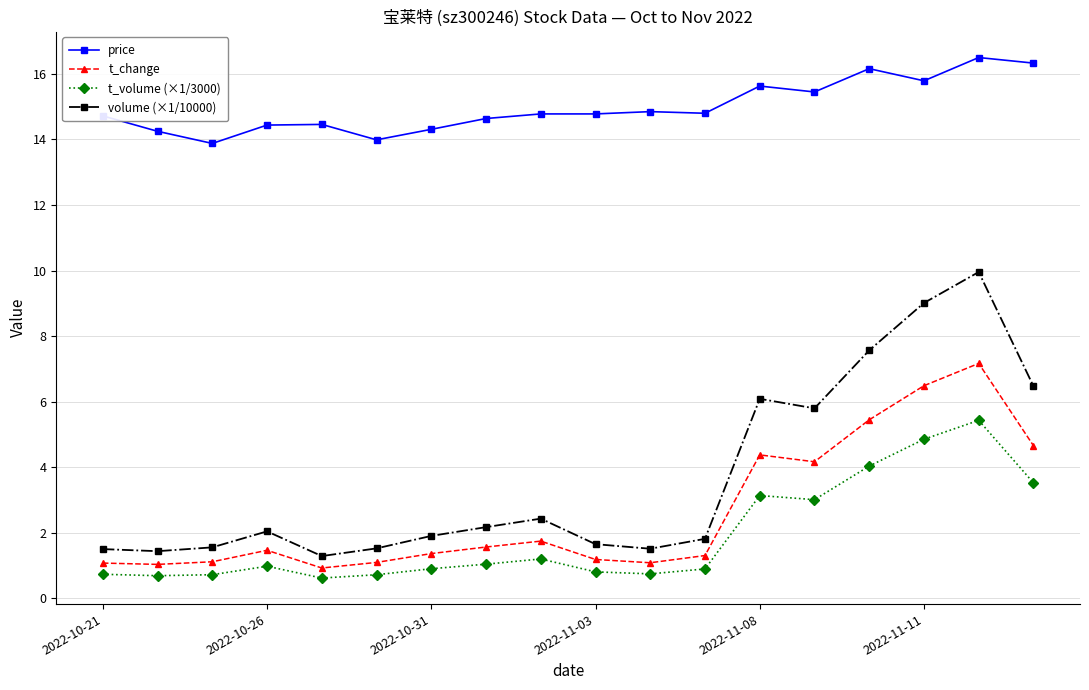

Which series has the widest spread of values?

volume (×1/10000)